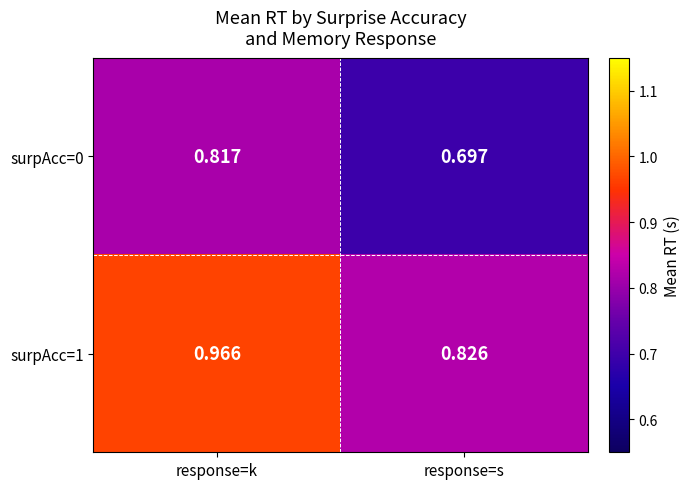

At which label is surpAcc=1 closest to 0?

response=s